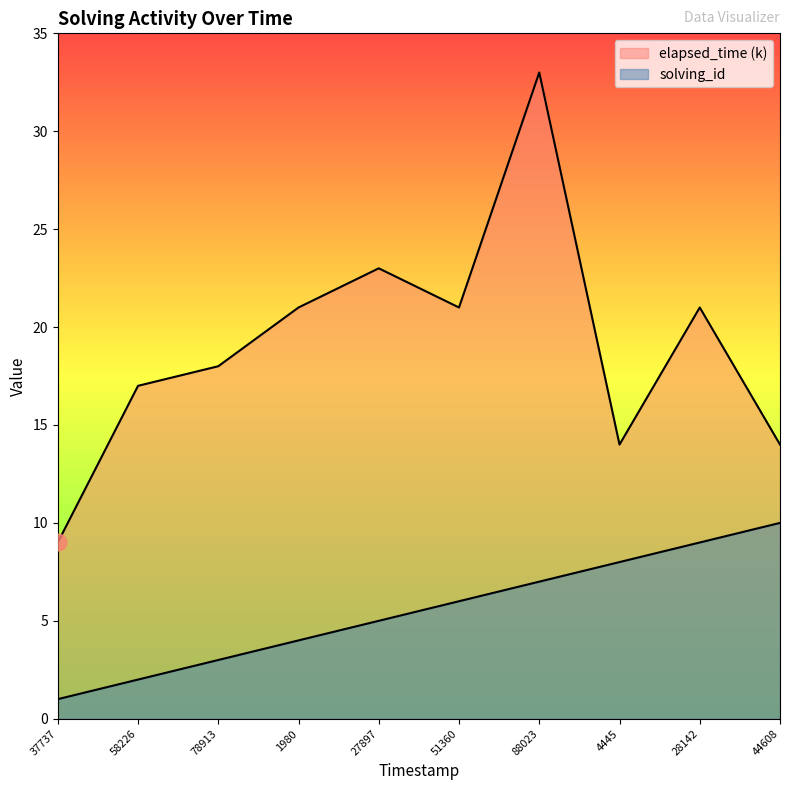

What is the value of the elapsed_time point at the 6th from the left?

21